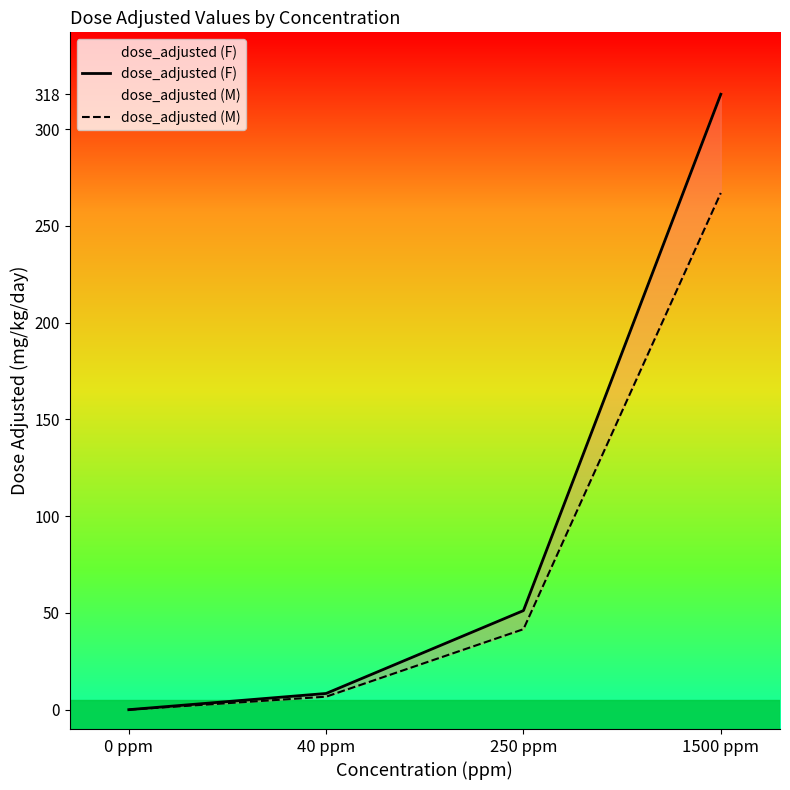

Which series changed the most between 0 ppm and 1500 ppm?

dose_adjusted (F)